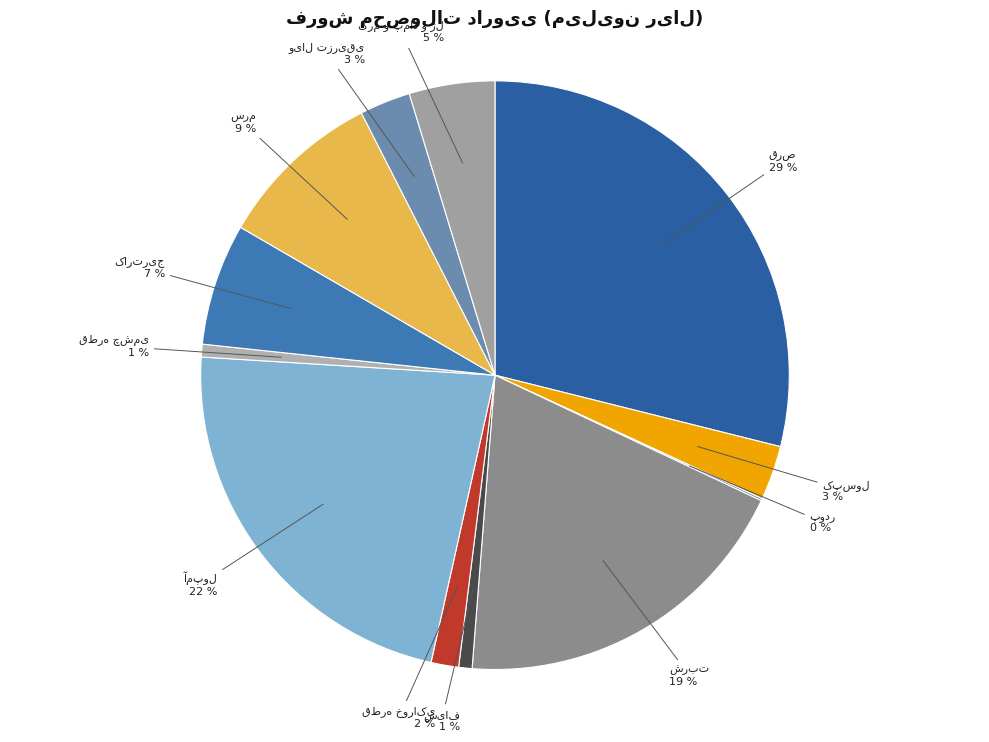

Is there any slice that represents more than half of the pie?

No